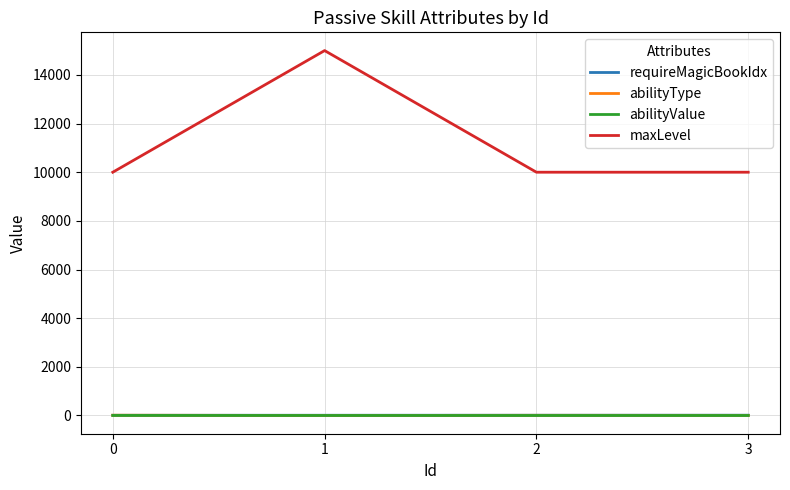

Between 0 and 1, which series saw the biggest shift?

maxLevel